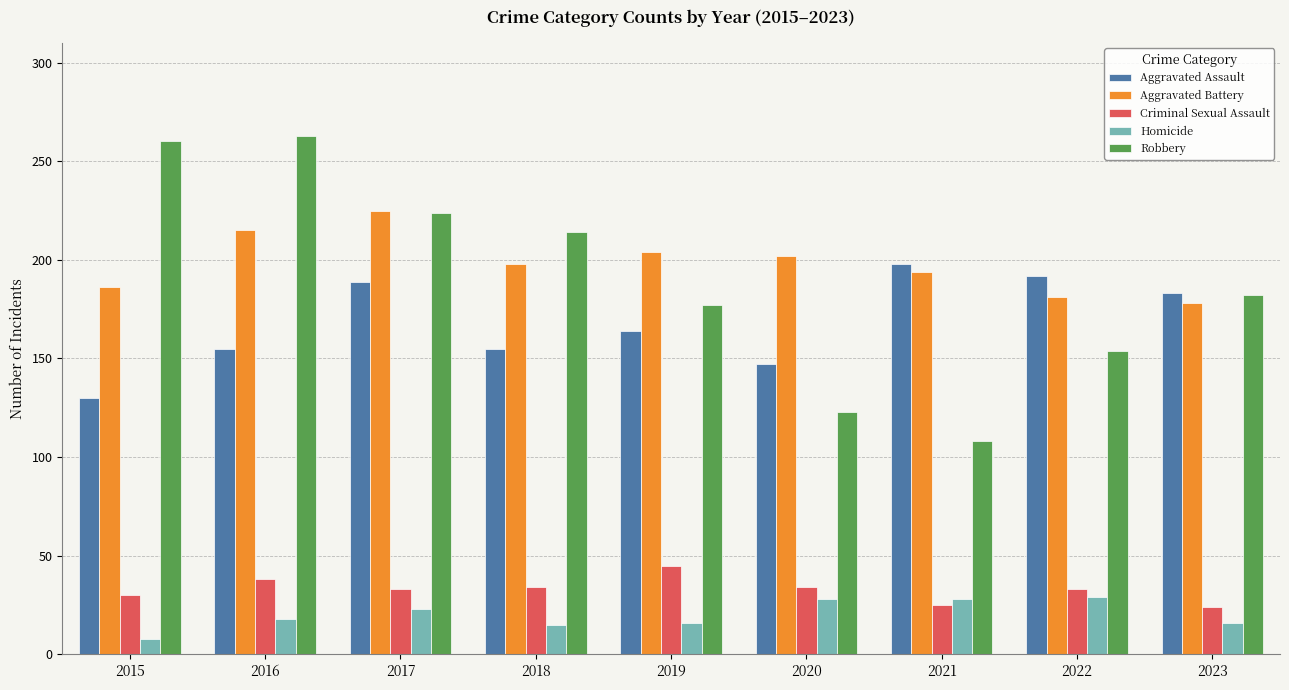

Rank the series by their maximum value, from lowest to highest.

Homicide, Criminal Sexual Assault, Aggravated Assault, Aggravated Battery, Robbery